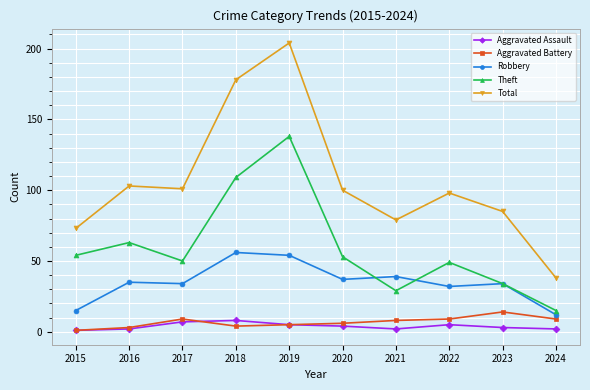

Which series changed the most between 2021 and 2024?

Total